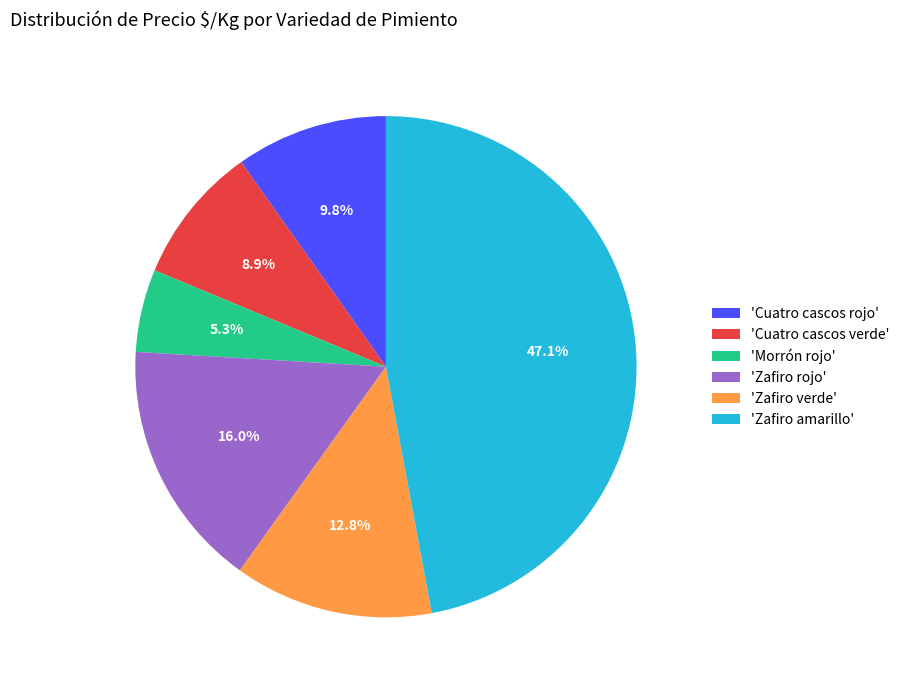

Rank the categories by value from highest to lowest.

'Zafiro amarillo', 'Zafiro rojo', 'Zafiro verde', 'Cuatro cascos rojo', 'Cuatro cascos verde', 'Morrón rojo'